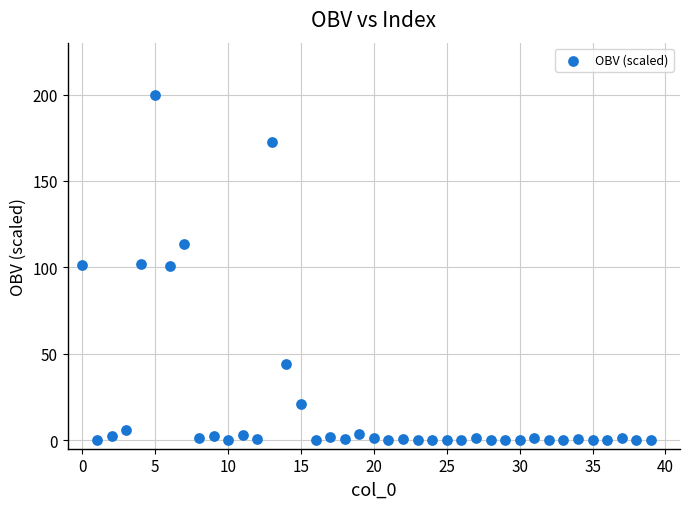

What is the range of Y values (max minus min)?

200.0